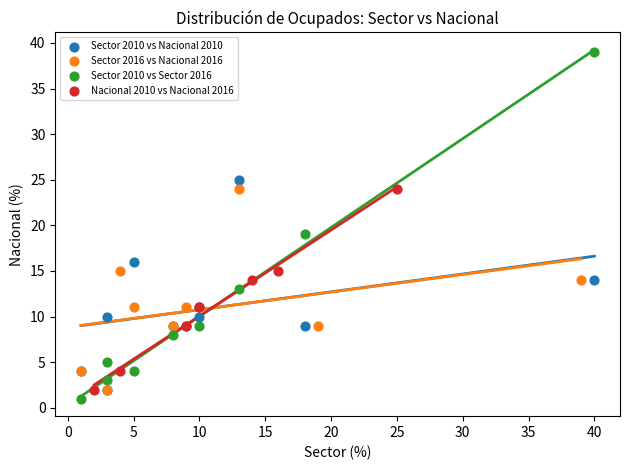

Which series contains the highest Y value?

Sector 2010 vs Sector 2016